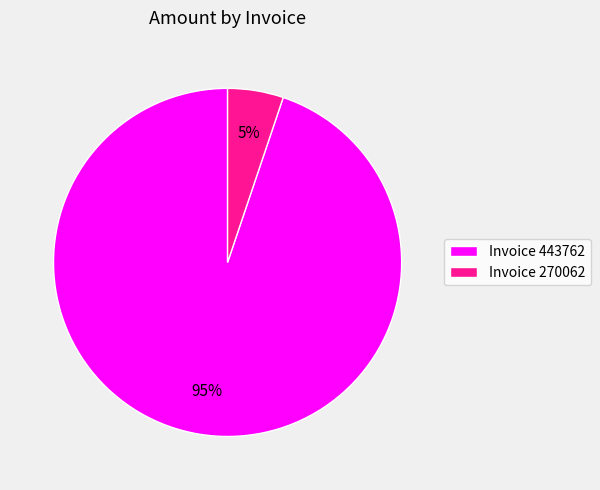

Does Invoice 443762 represent more than half of the total?

Yes